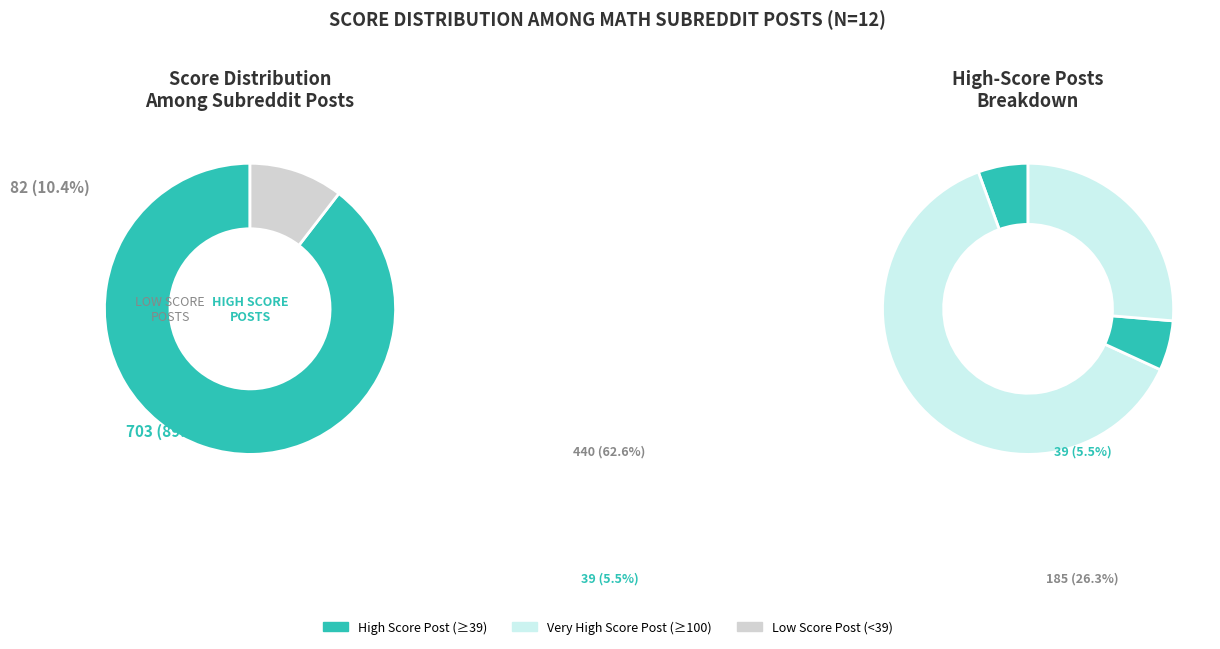

Is there a majority slice in this chart?

Yes